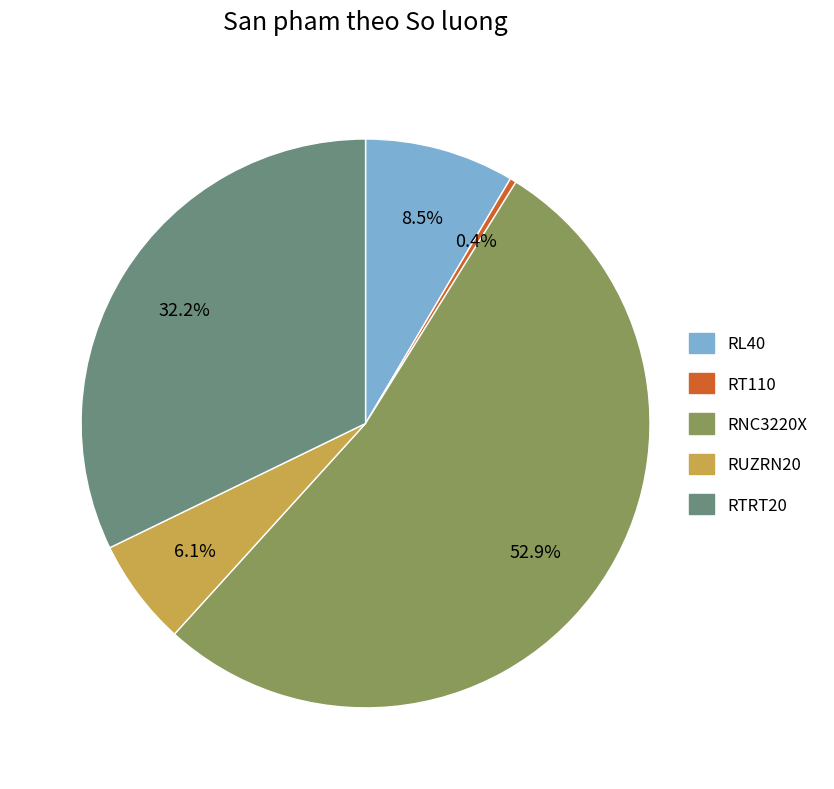

How many slices are in this pie chart?

5